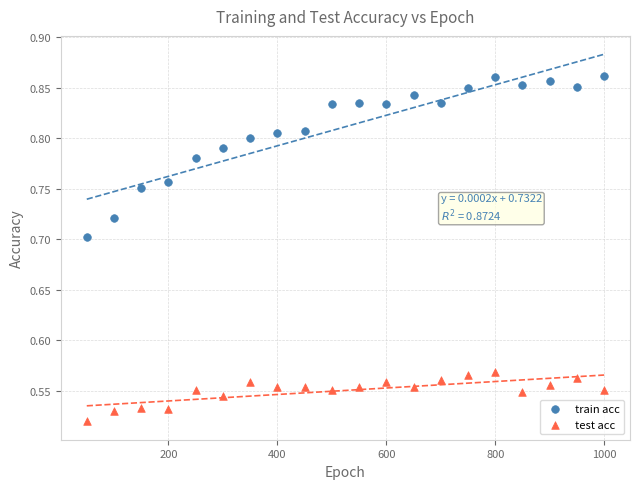

Across all data points, what is the range of X values (max minus min)?

950.0